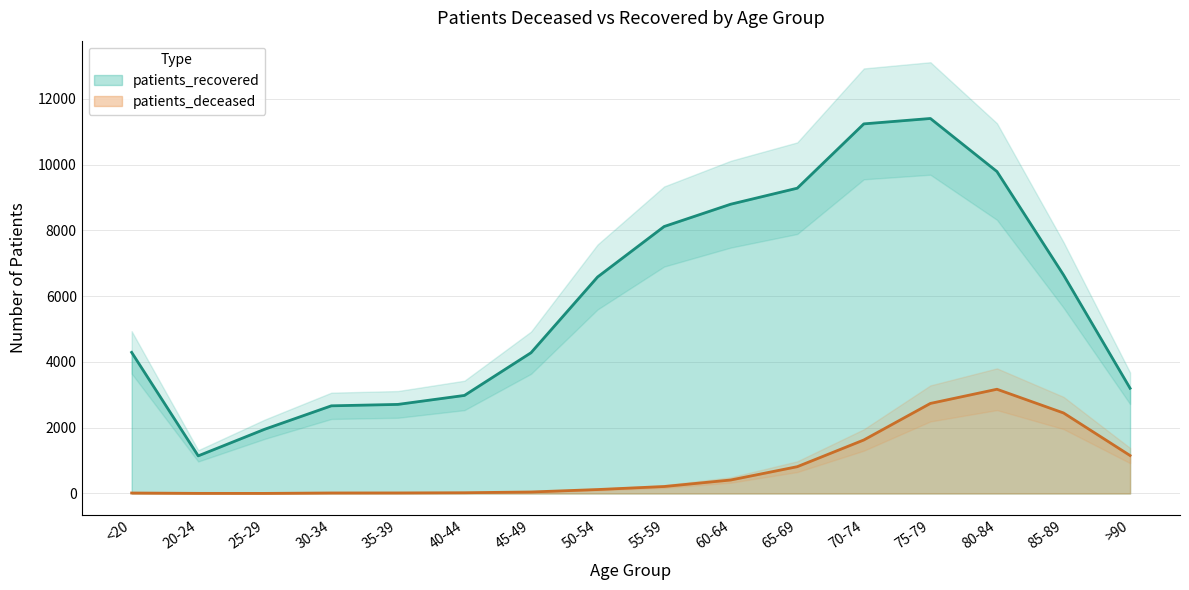

What position from the left is 45-49?

7